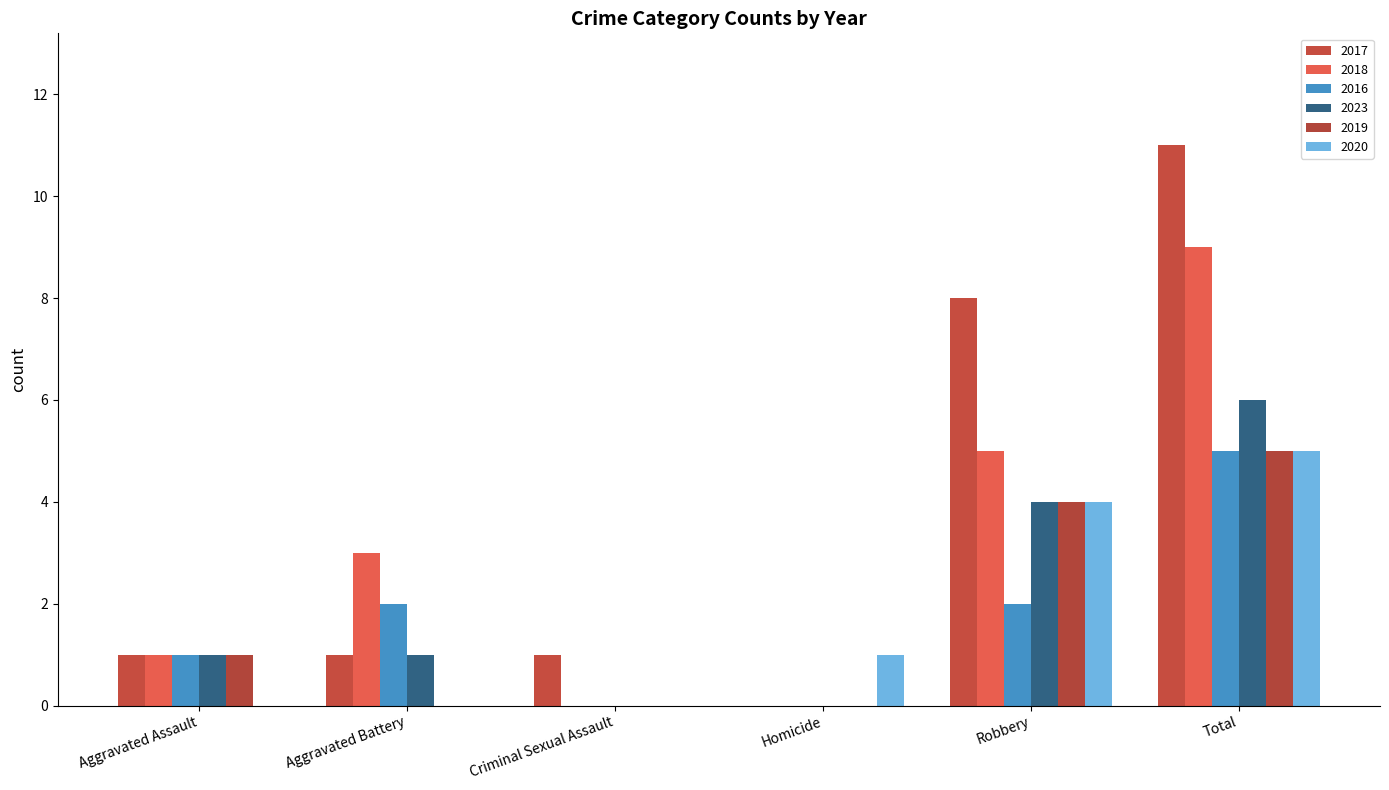

Reading left to right, list all the values displayed in this chart.

2017: 1	1	1	0	8	11
2018: 1	3	0	0	5	9
2016: 1	2	0	0	2	5
2023: 1	1	0	0	4	6
2019: 1	0	0	0	4	5
2020: 0	0	0	1	4	5